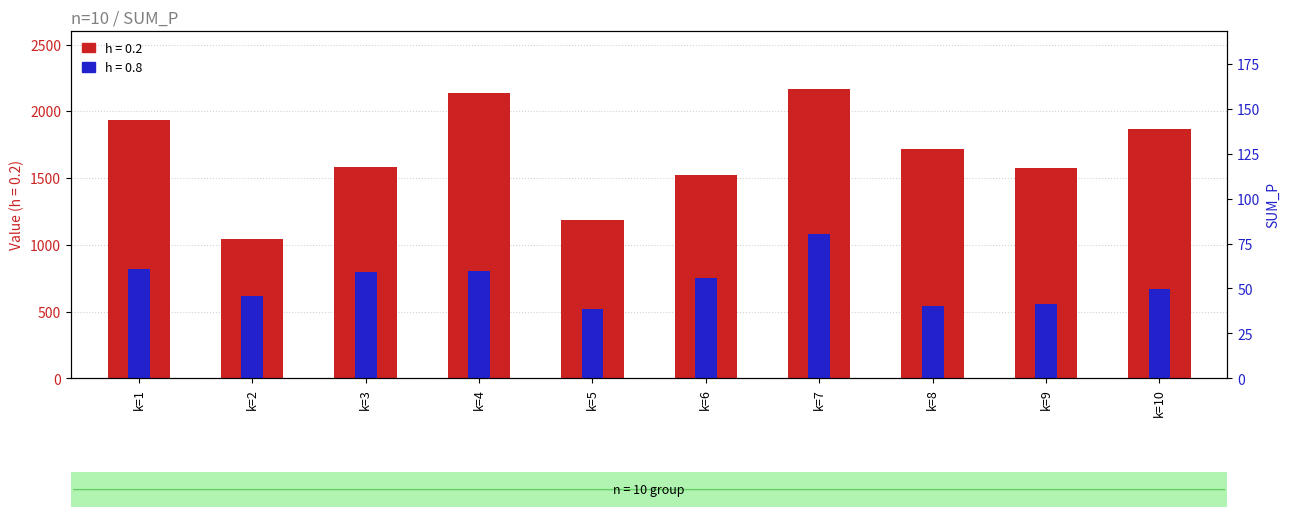

Between k=10 and k=8, which is larger?

k=10